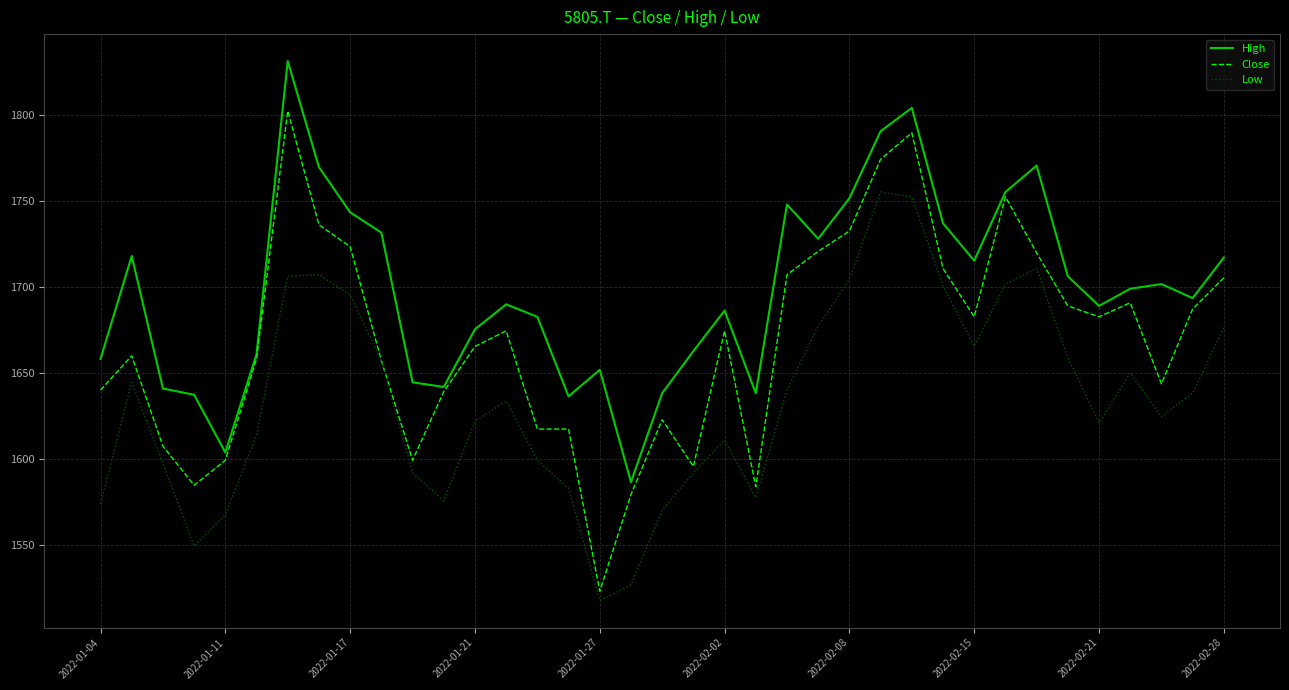

What is the minimum value for Low?

1517.6